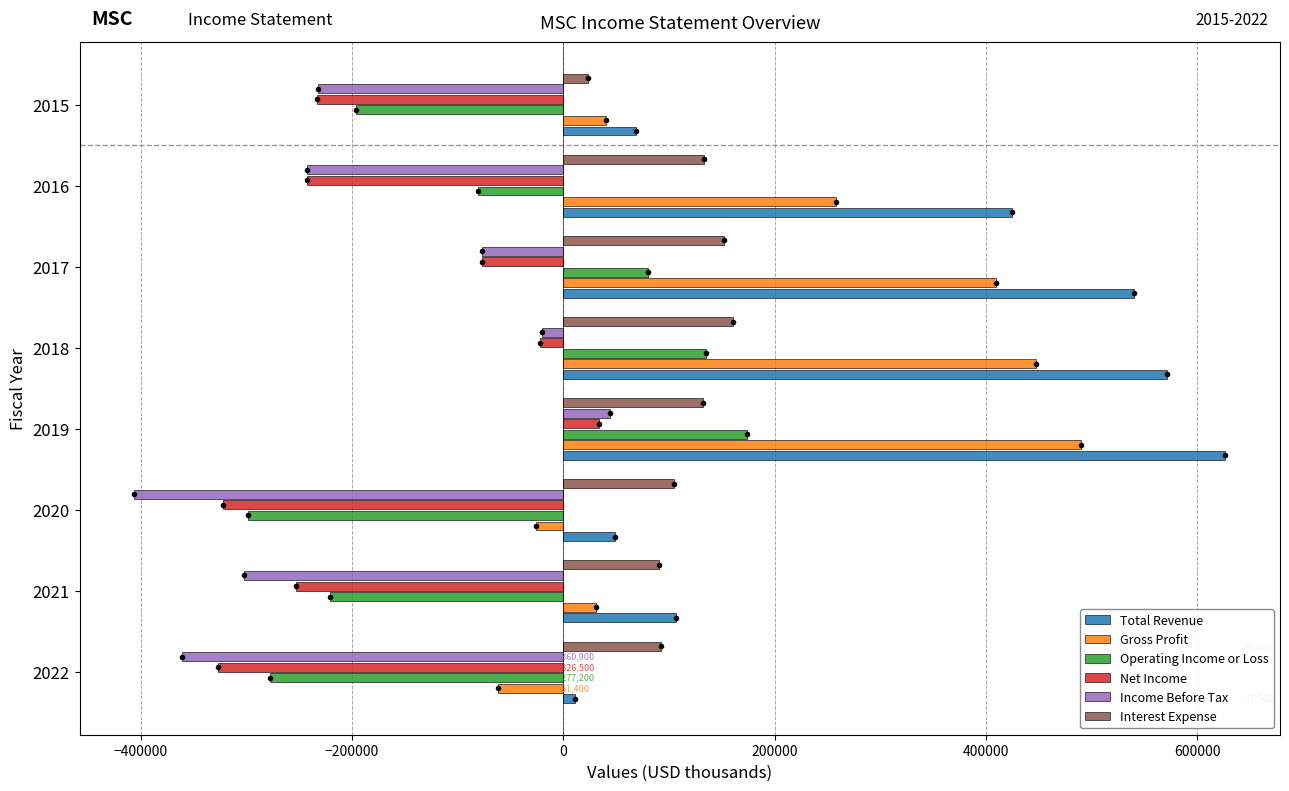

The value of Interest Expense at 2021 is 91000. True or false?

True